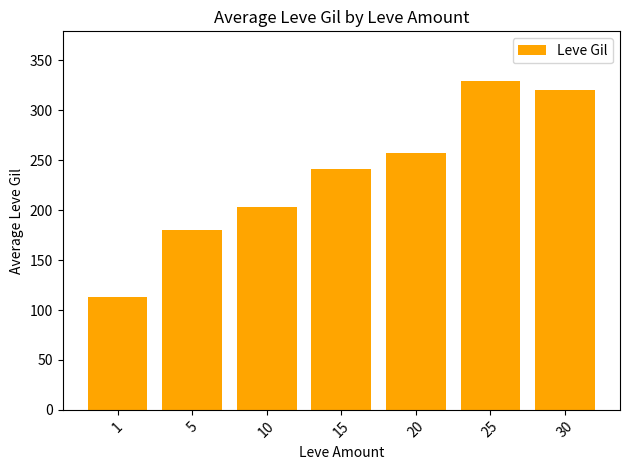

The value at 25 is 226.2. True or false?

False